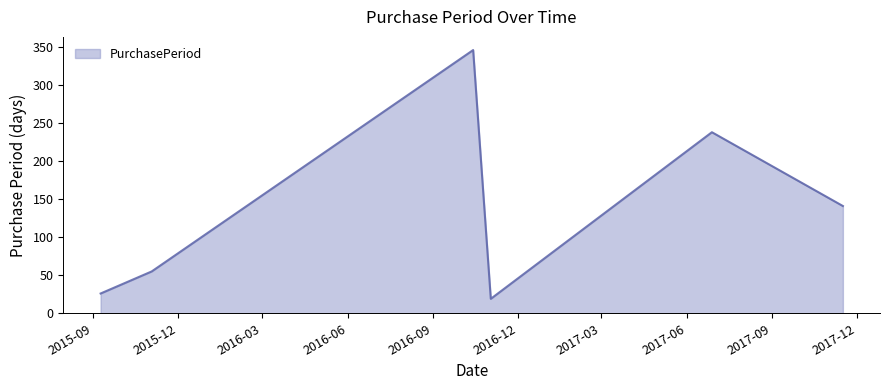

What is the sum of all values?

825